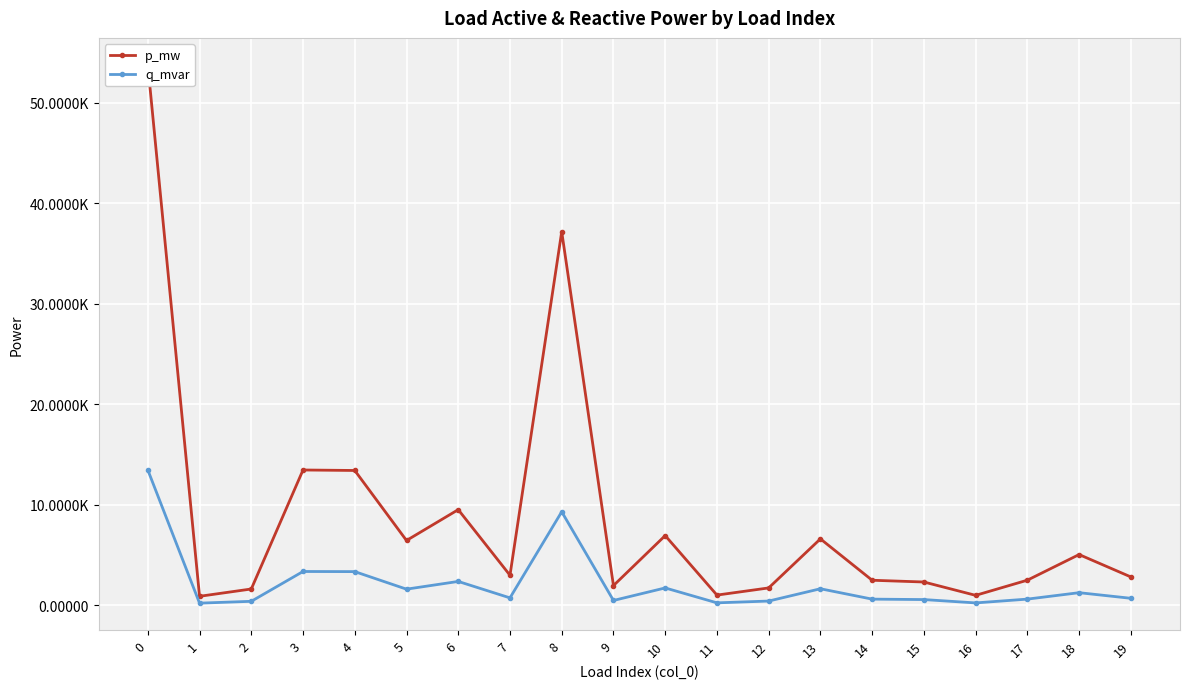

True or false: p_mw and q_mvar intersect in this chart.

False